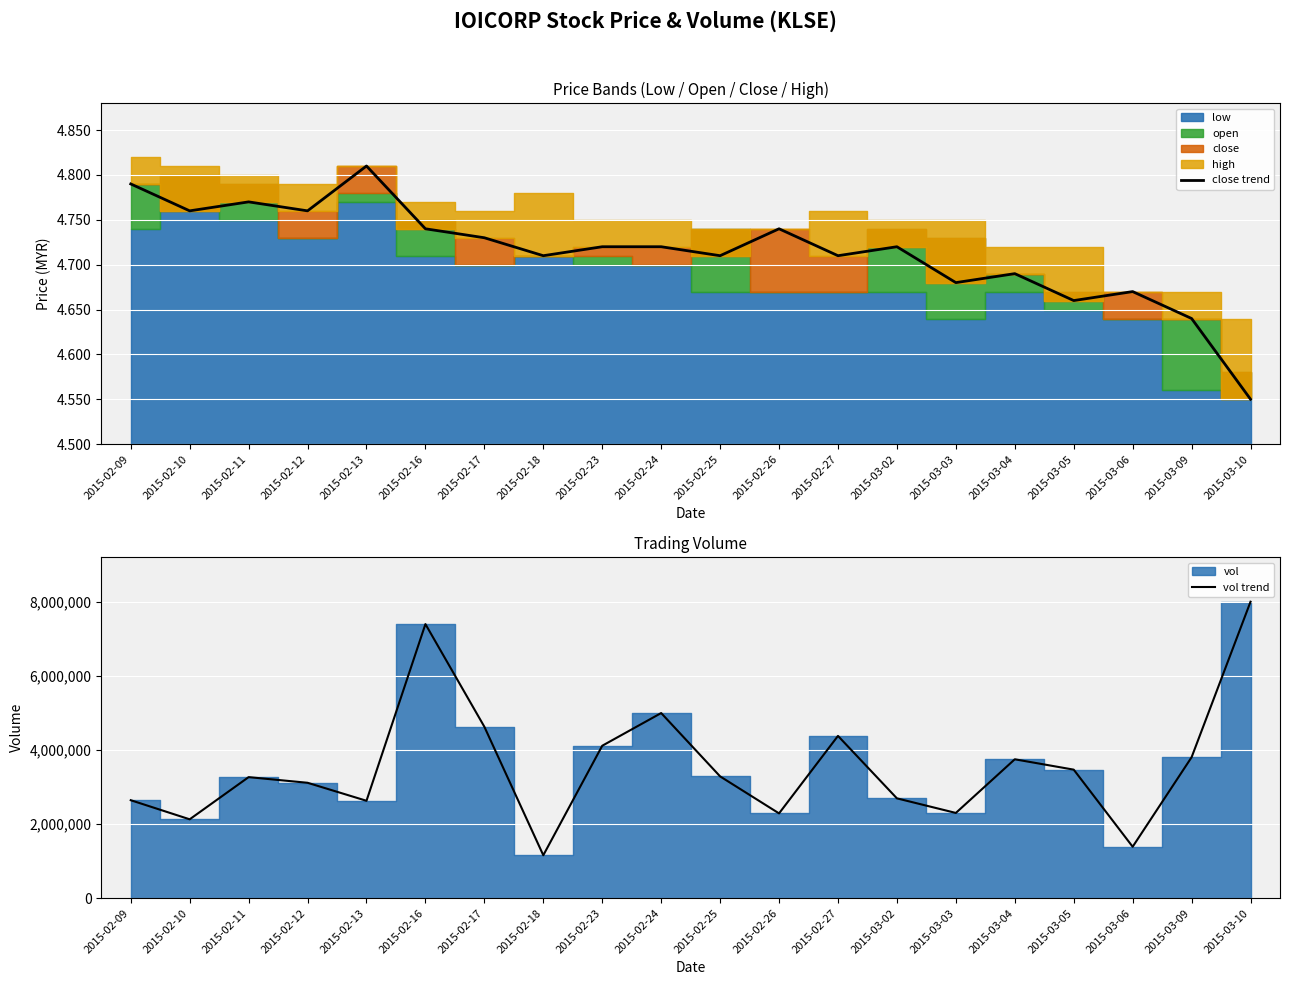

True or false: close trend has a value of 3.0 at 2015-02-18.

False